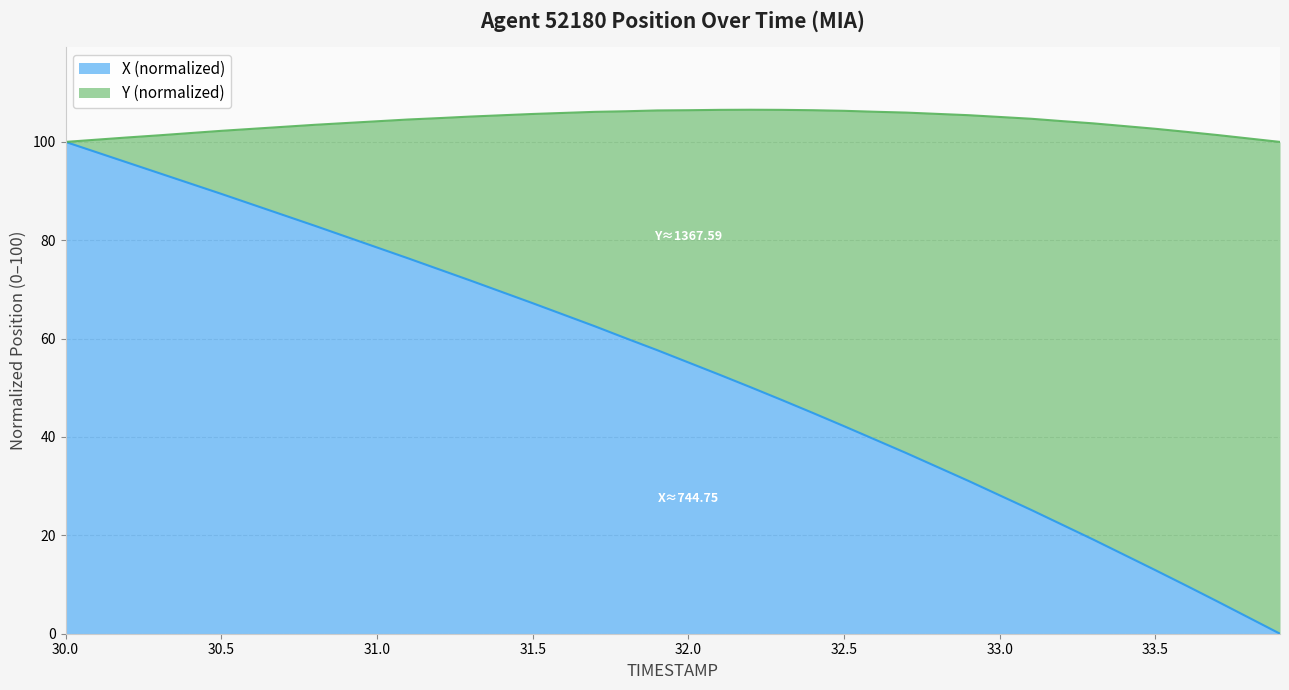

What is the maximum value for X (normalized)?

100.0